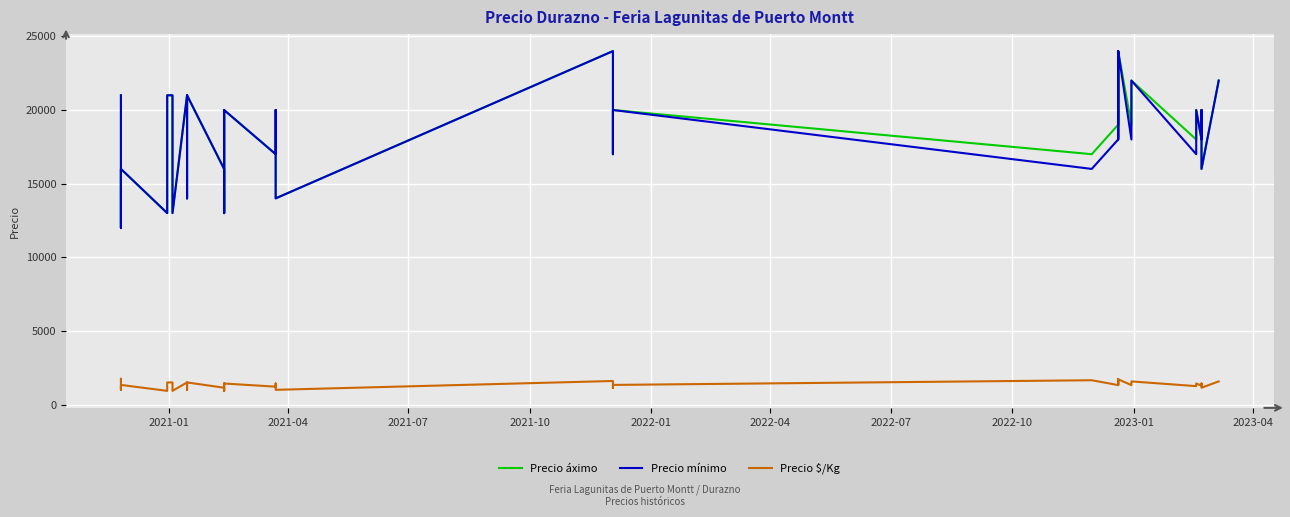

Rank the series by their maximum value, from highest to lowest.

Precio áximo, Precio mínimo, Precio $/Kg